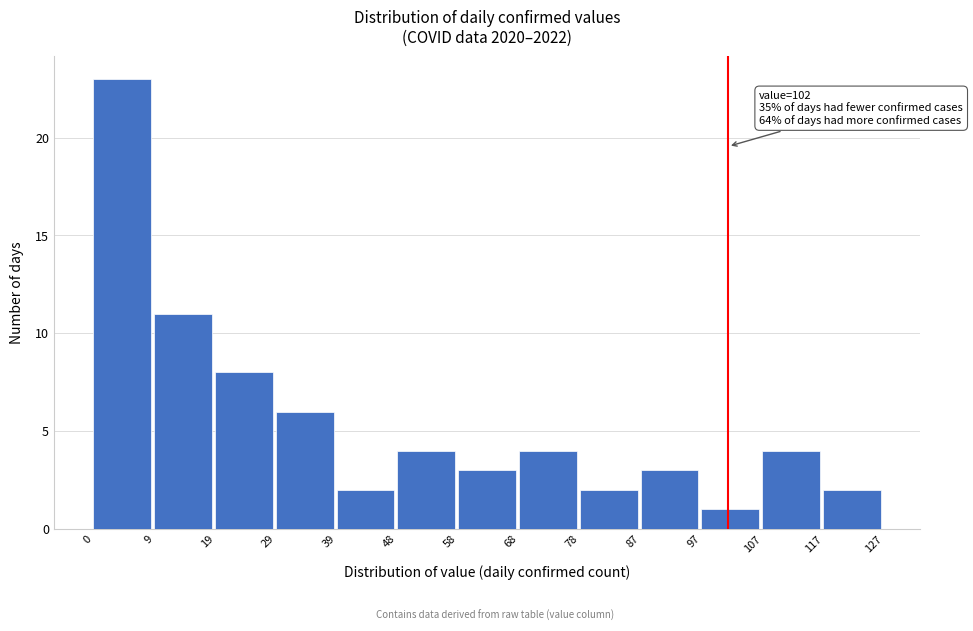

Over which range of the x-axis is the bar tallest?

0 to 9